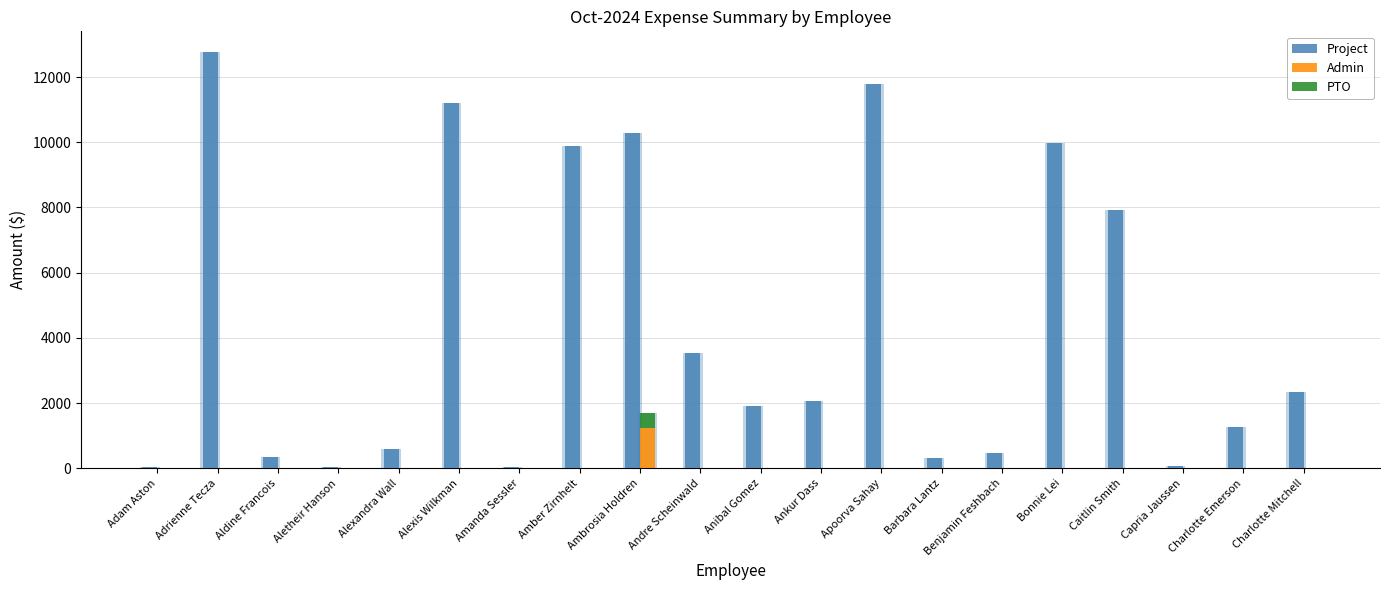

What is the total value across all series at Adrienne Tecza?

12762.9